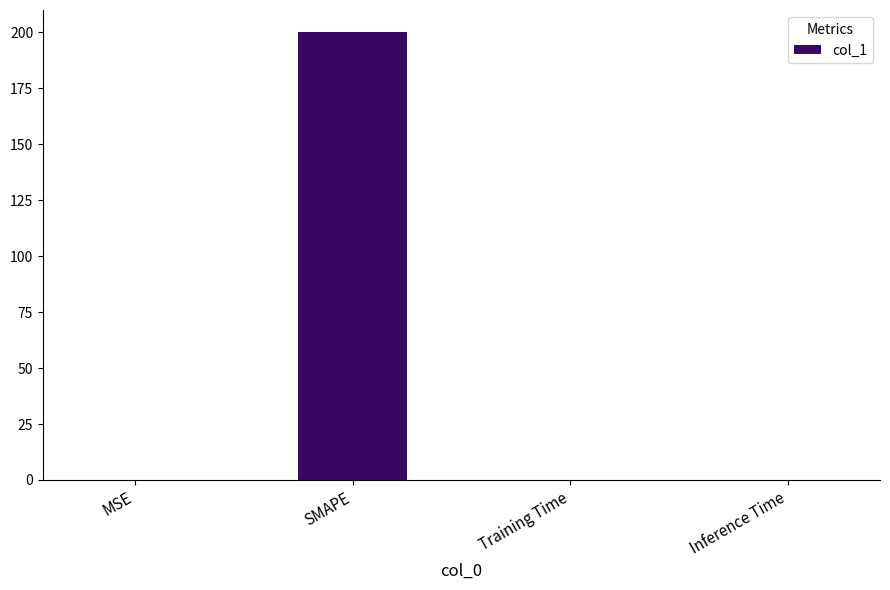

True or false: the data shows 270.6 at SMAPE.

False